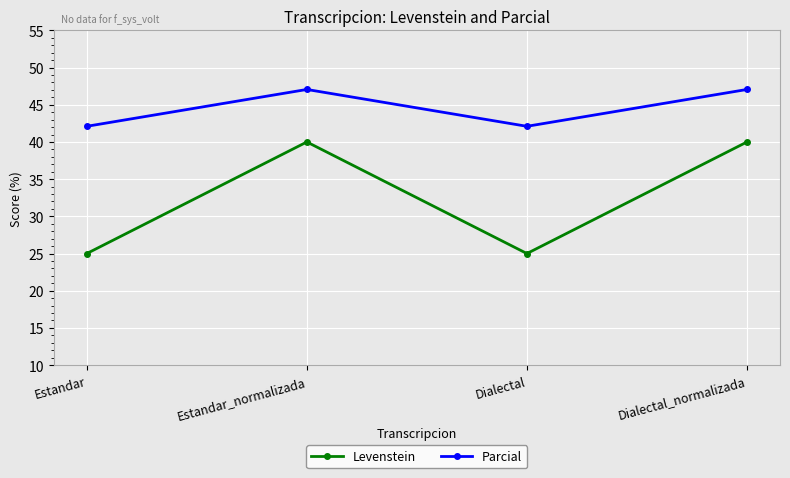

At how many categories does at least one series exceed 27?

4